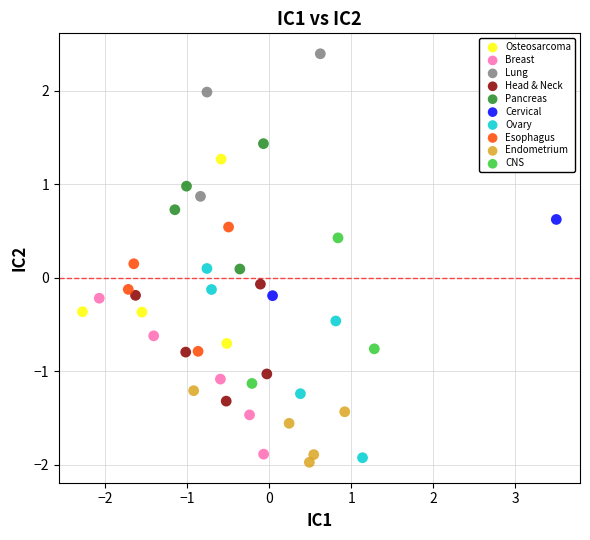

Which series has the largest Y range (max minus min)?

Ovary